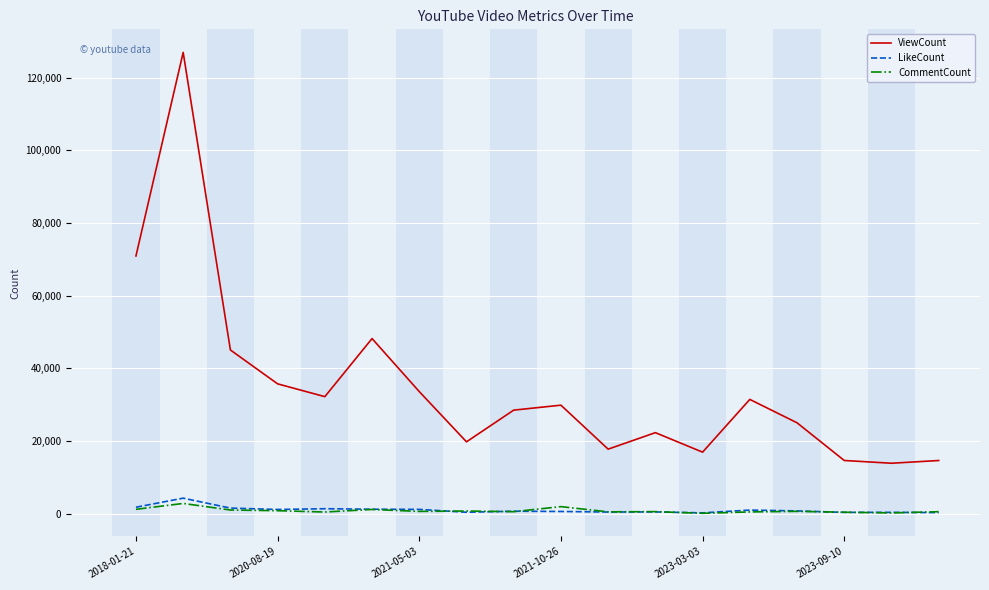

Which series has the largest total across all categories?

ViewCount